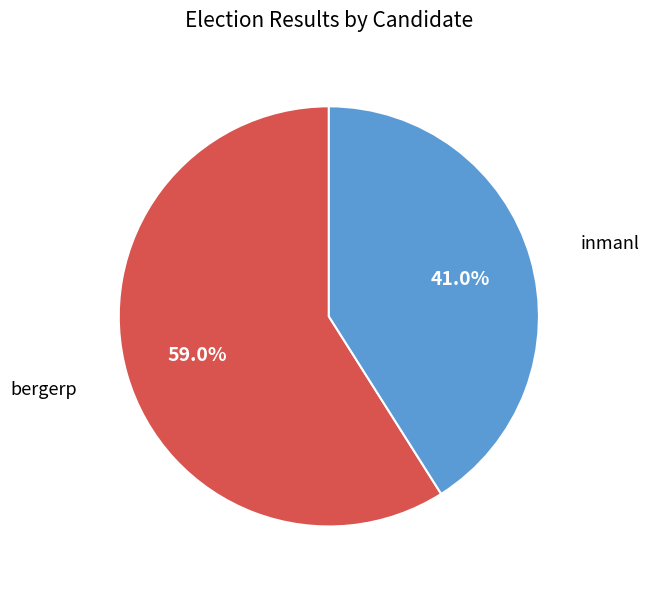

To the nearest percent, what is the average slice percentage?

50%